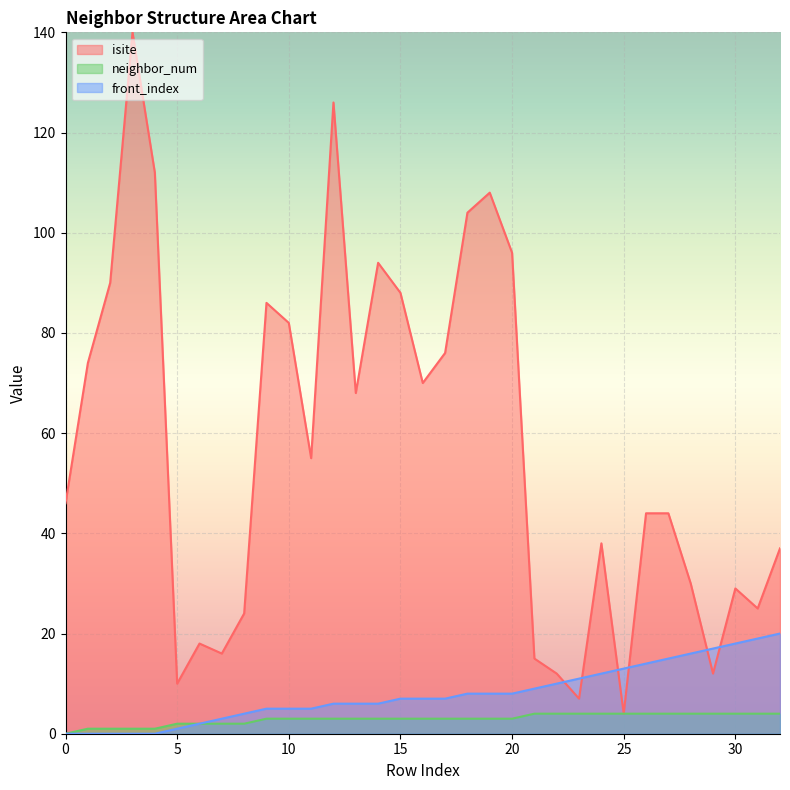

True or false: neighbor_num has more than 1 points higher than both neighbors.

False